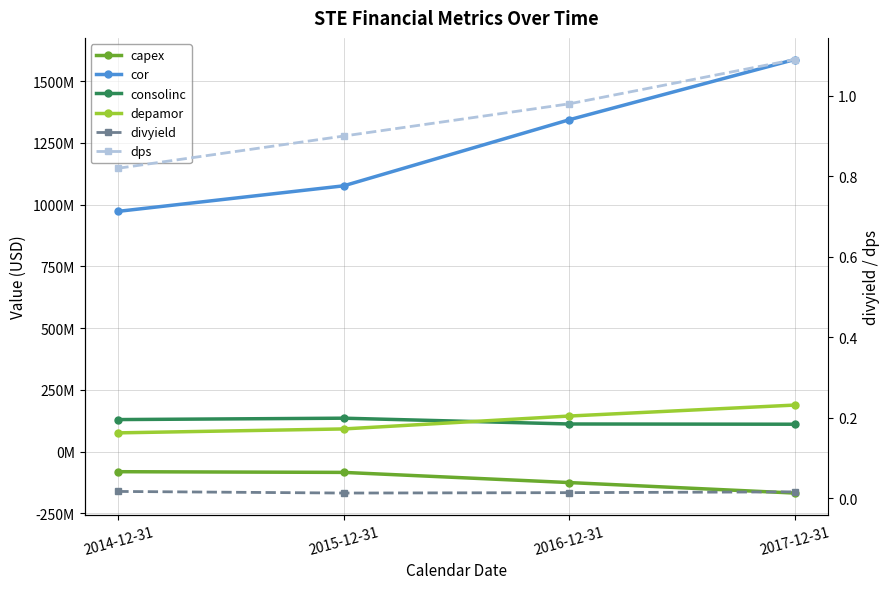

What is the greatest value displayed?

1587124000.0